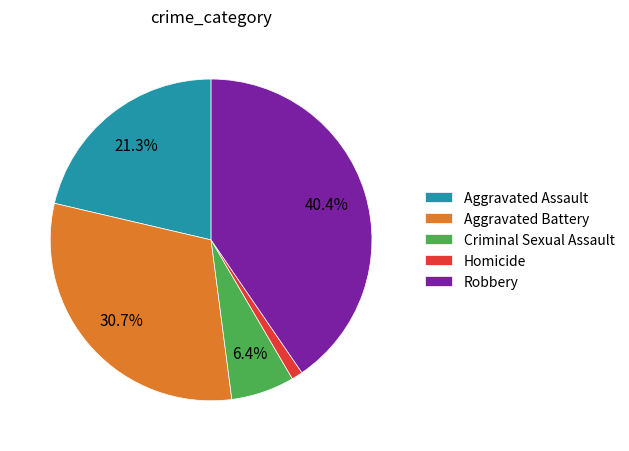

Which slice is the smallest?

Homicide